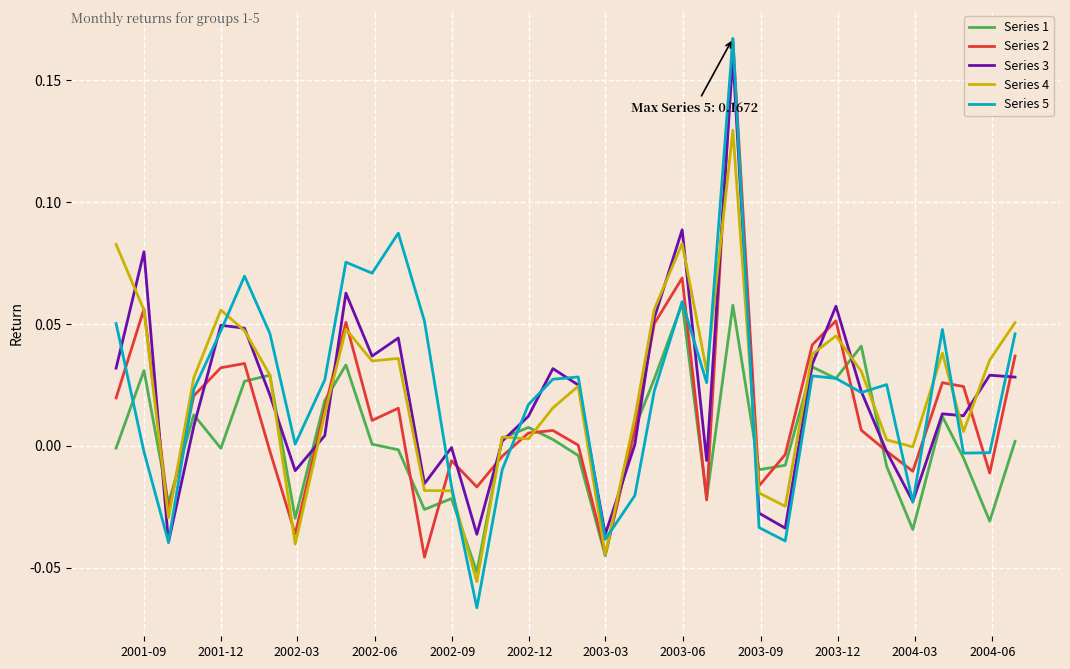

Which series has the largest range (max minus min)?

Series 5